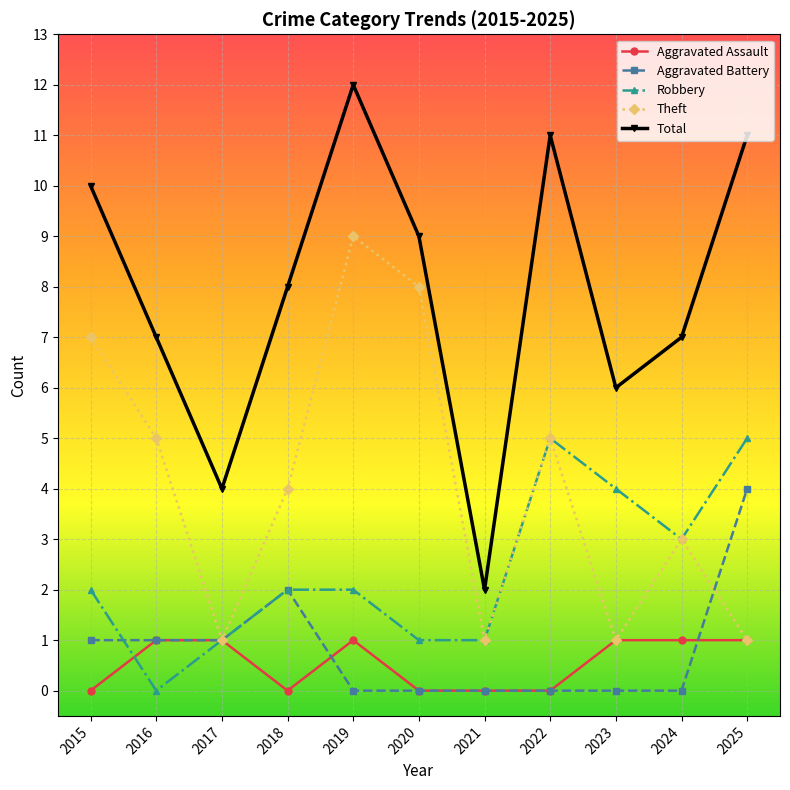

What is the approximate value of Theft at 2020?

8